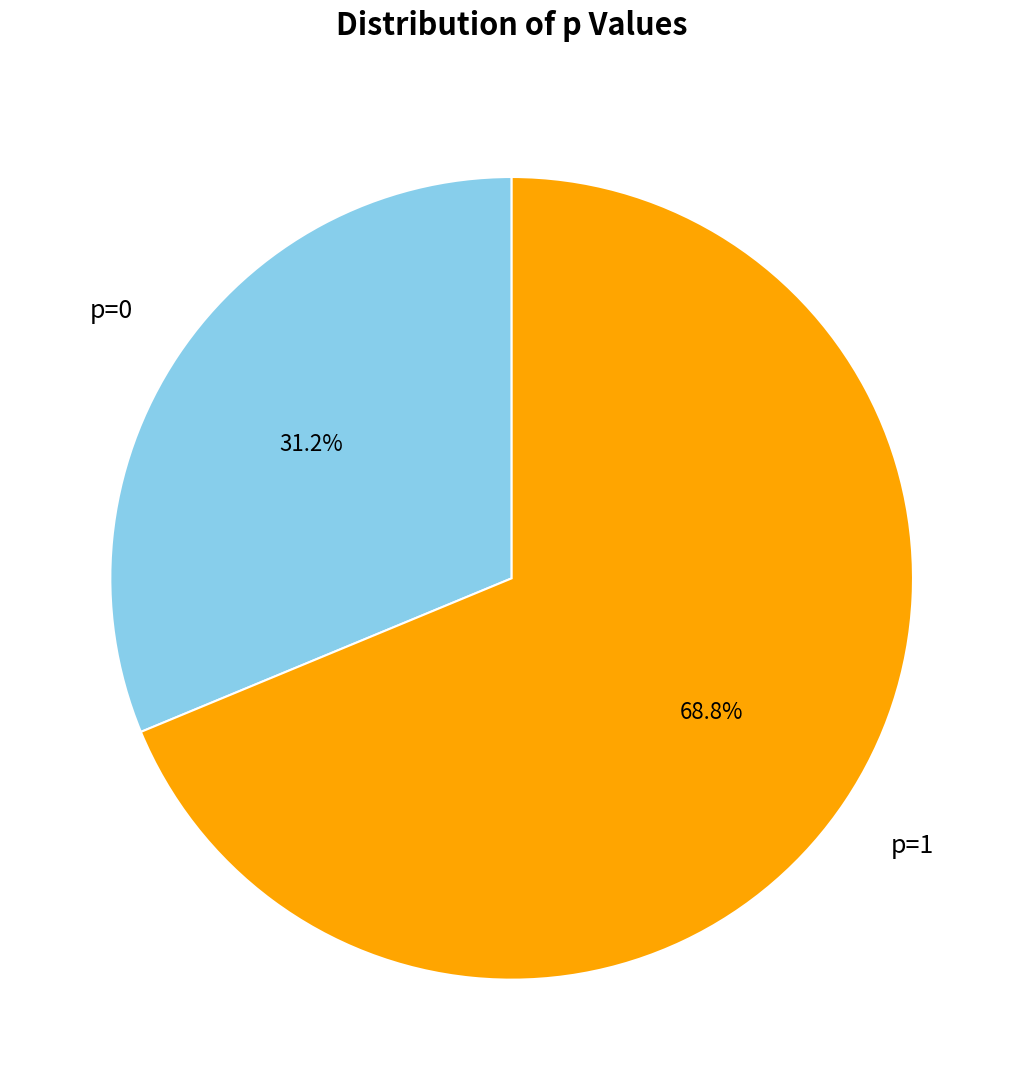

Is there any slice that represents more than half of the pie?

Yes